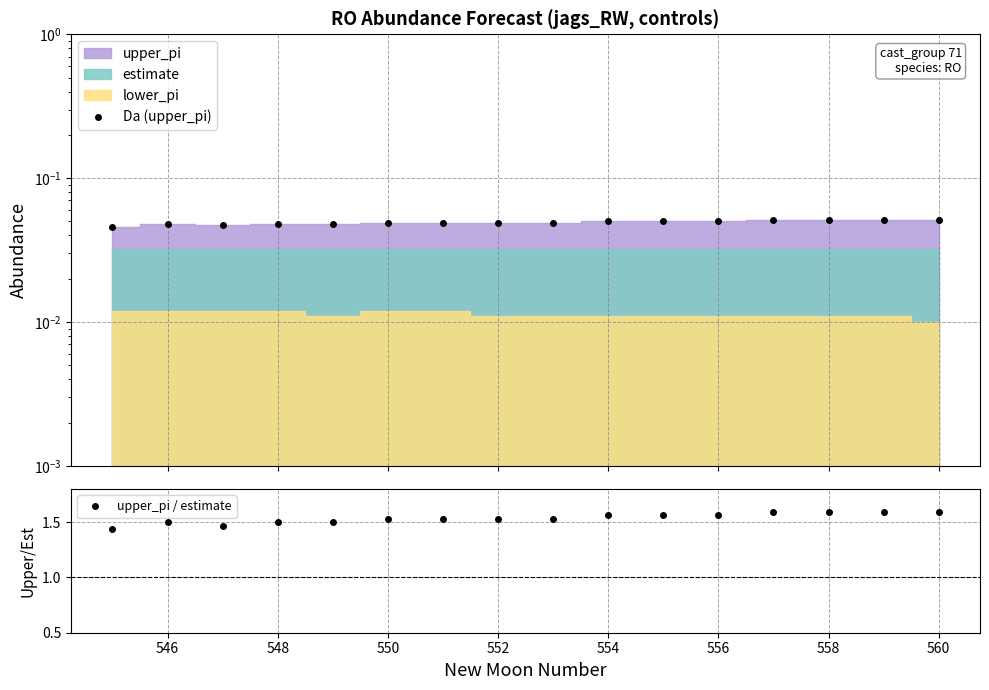

Which series has the largest range (max minus min)?

upper_pi / estimate